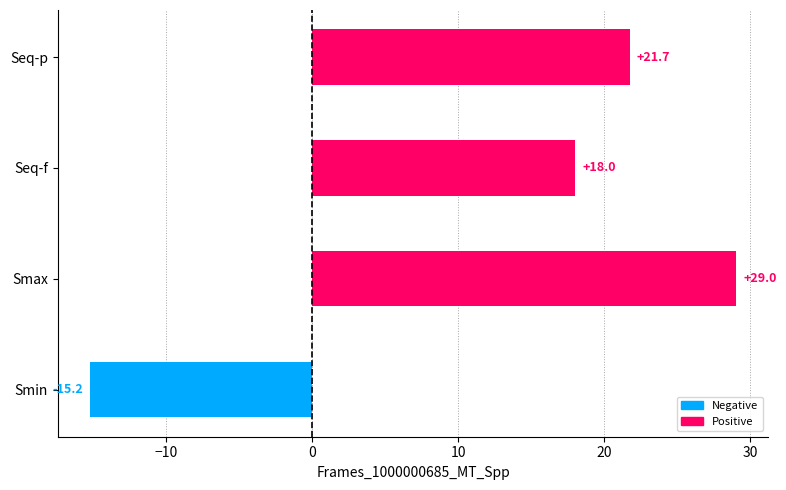

Which label corresponds to the smallest value in the chart?

Smin